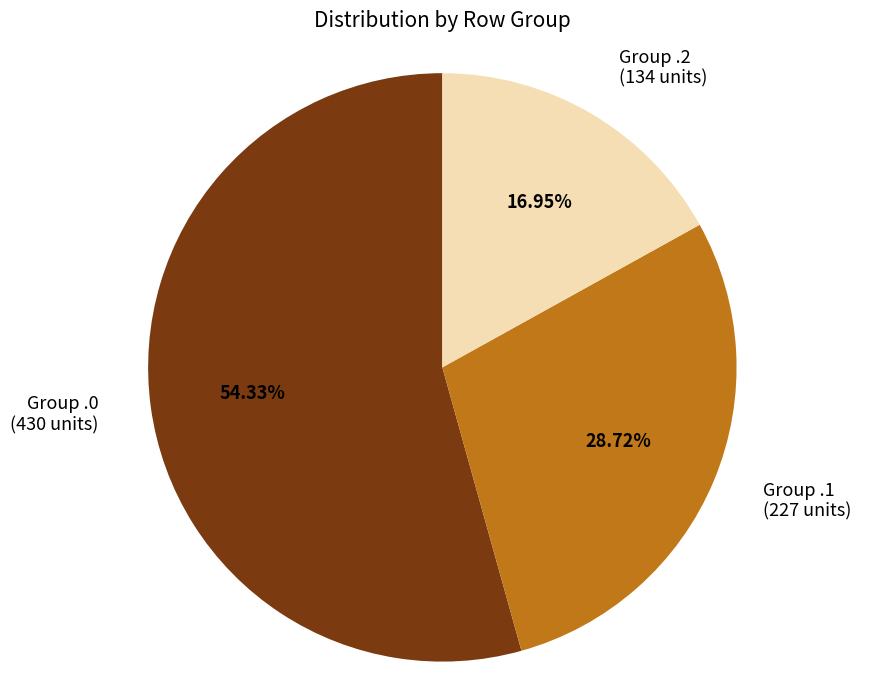

Is the sum of Group .2 (134 units) and Group .0 (430 units) greater than half?

Yes